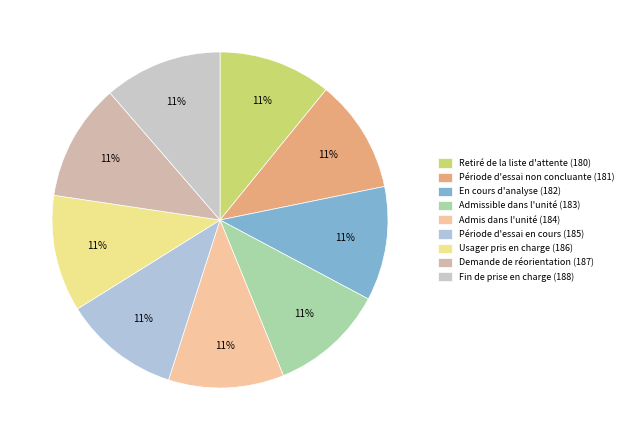

Which category has the biggest portion of the pie?

Fin de prise en charge (188)